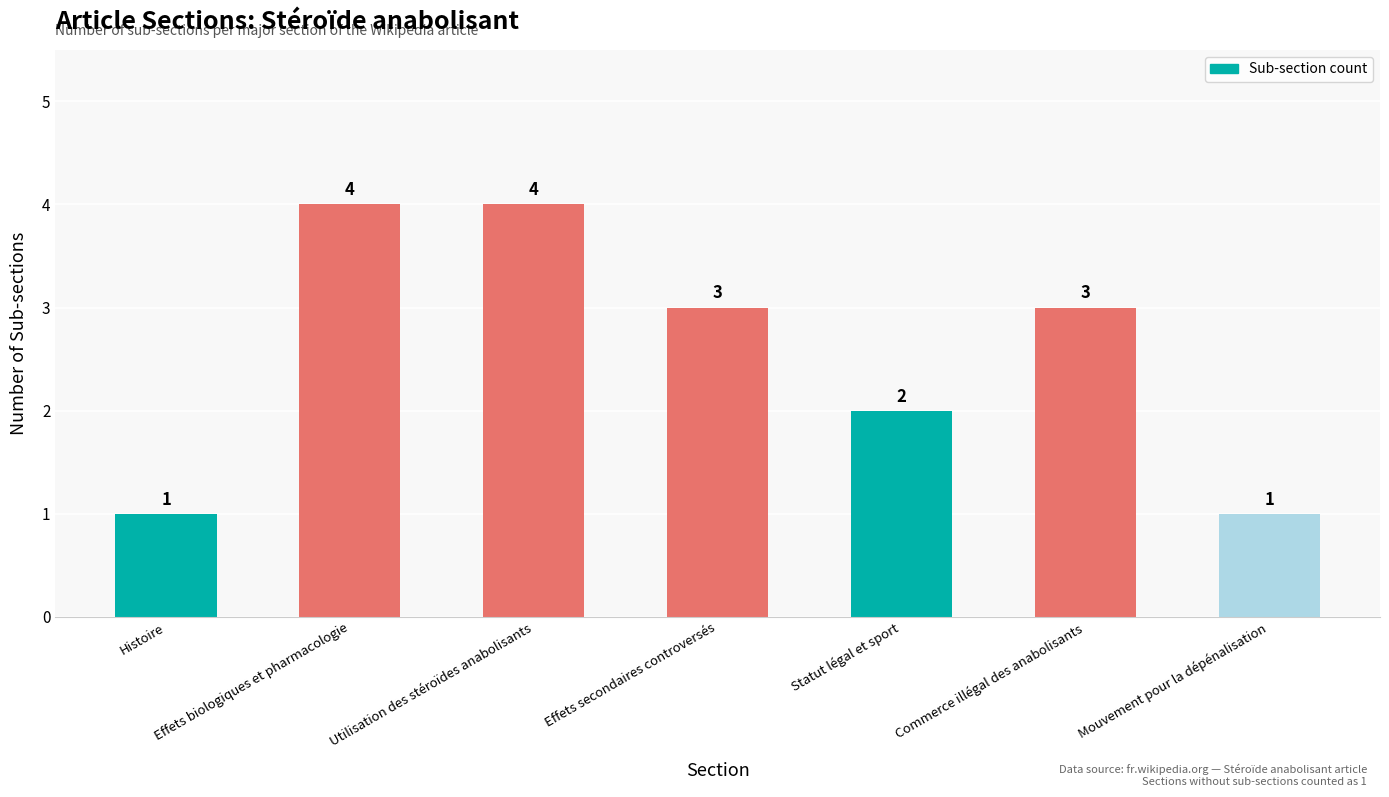

Count the values in the range 1 to 4.

7